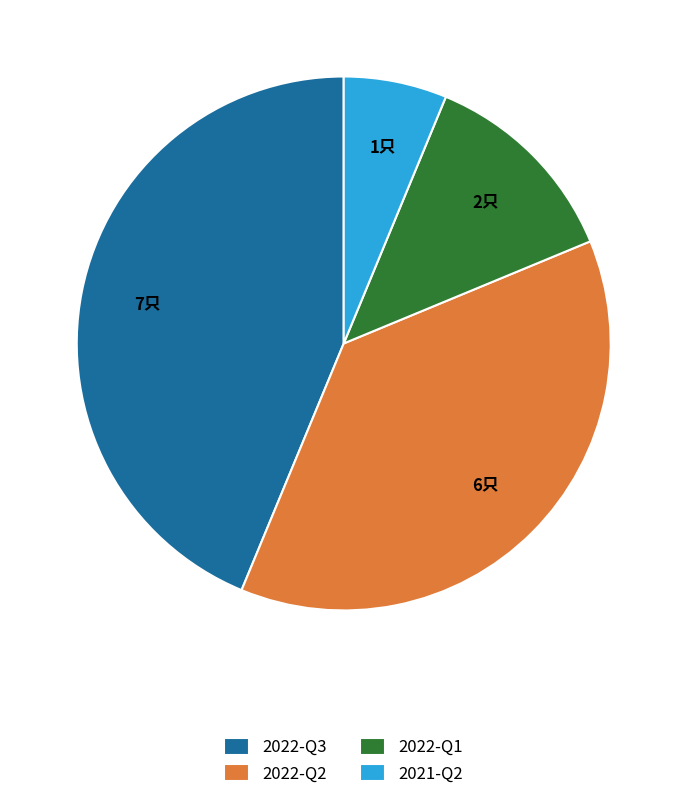

Is the sum of 2022-Q3 and 2022-Q1 greater than half?

Yes